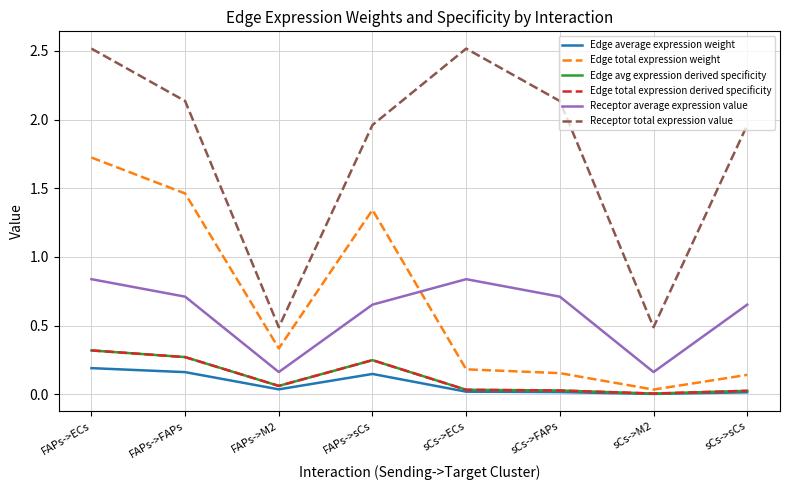

Does the chart display data point markers on the line(s)?

No